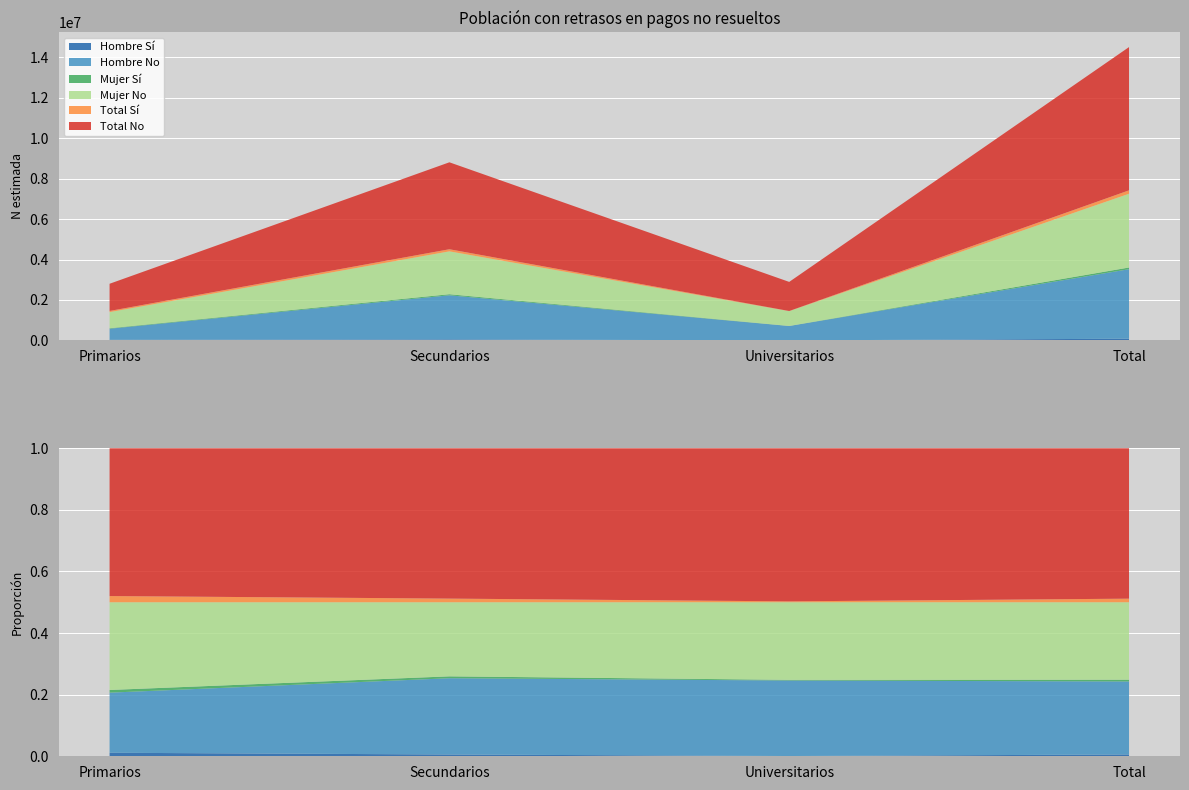

Reading right to left, transcribe all the data shown in this chart.

Hombre_Si_N: 85362	2366	50966	32030
Hombre_No_N: 3435321	709221	2179600	546499
Mujer_Si_N: 84279	6112	53748	24420
Mujer_No_N: 3644028	728765	2117644	797618
Total_Si_N: 169641	8478	104714	56449
Total_No_N: 7079349	1437986	4297245	1344118